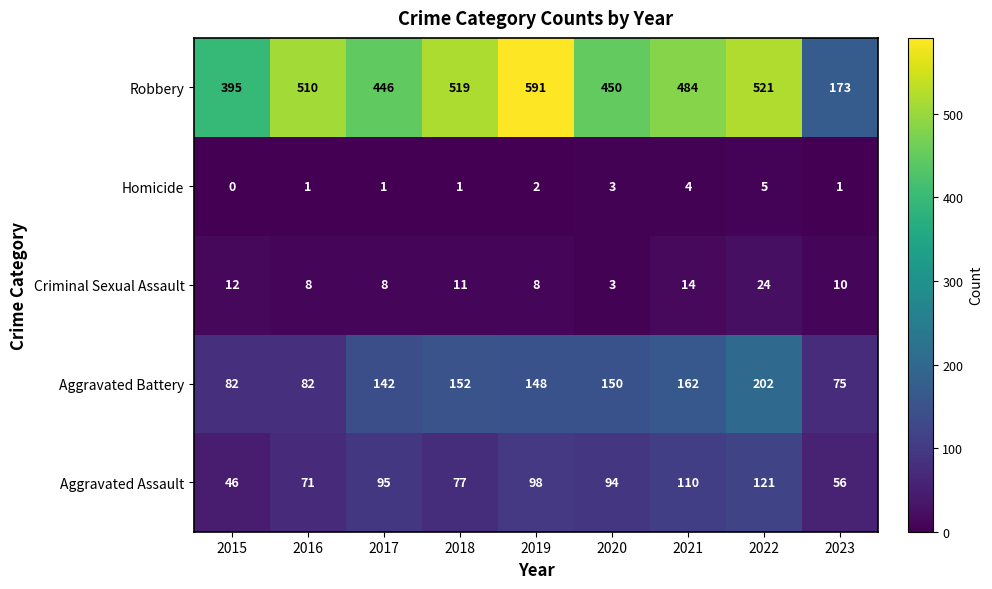

What is the difference between the maximum and minimum values in the Robbery series?

418